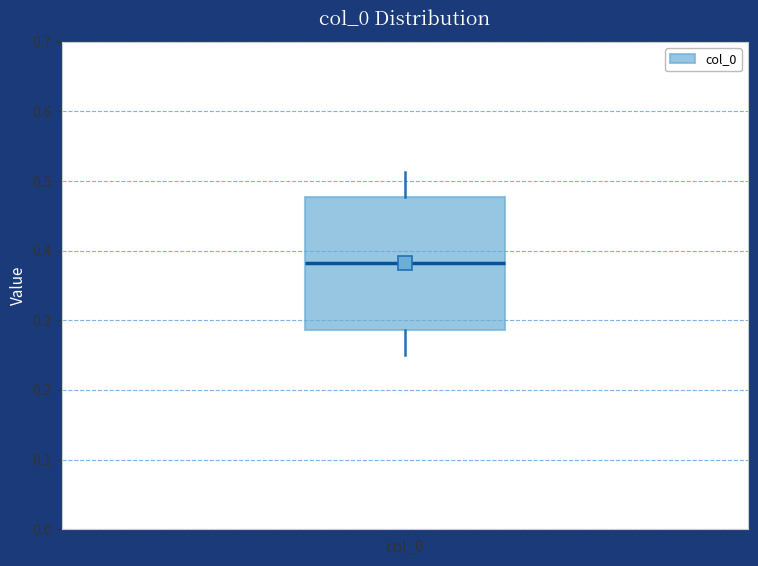

Where does the lower whisker of the box for col_0 end on the y-axis? The values are not printed on the chart, so give them approximately, as read against the axis.

0.25